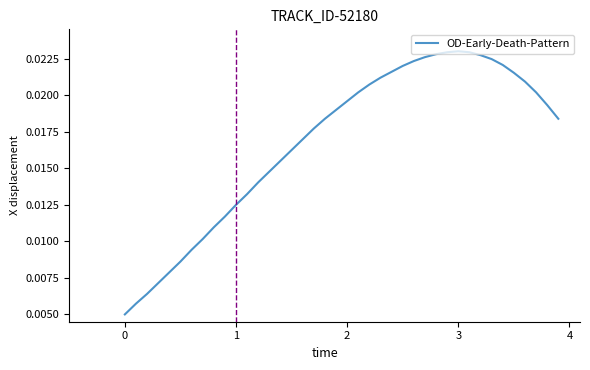

How many lines are shown in the chart?

1